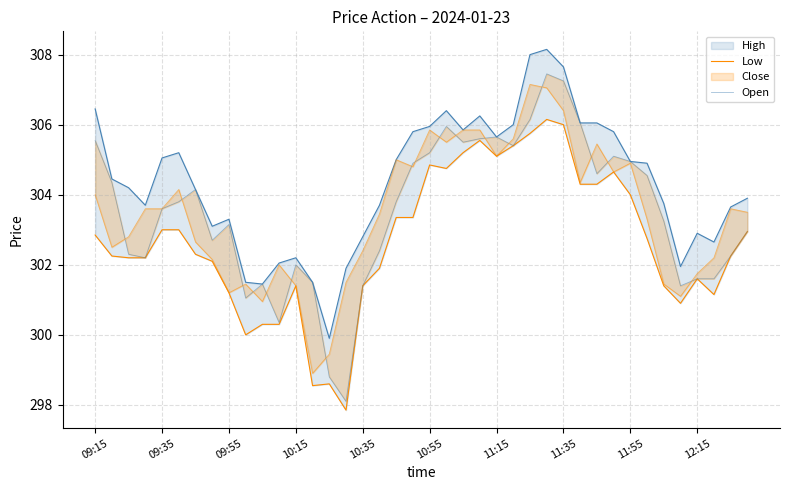

What are all the series names shown in the legend?

High, Low, Open, Close